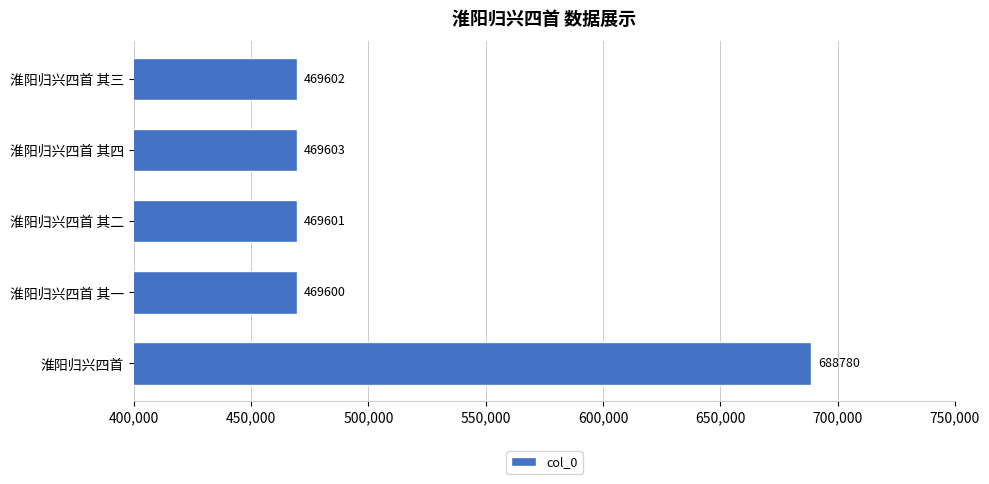

Between 淮阳归兴四首 其二 and 淮阳归兴四首 其四, which is larger?

淮阳归兴四首 其四